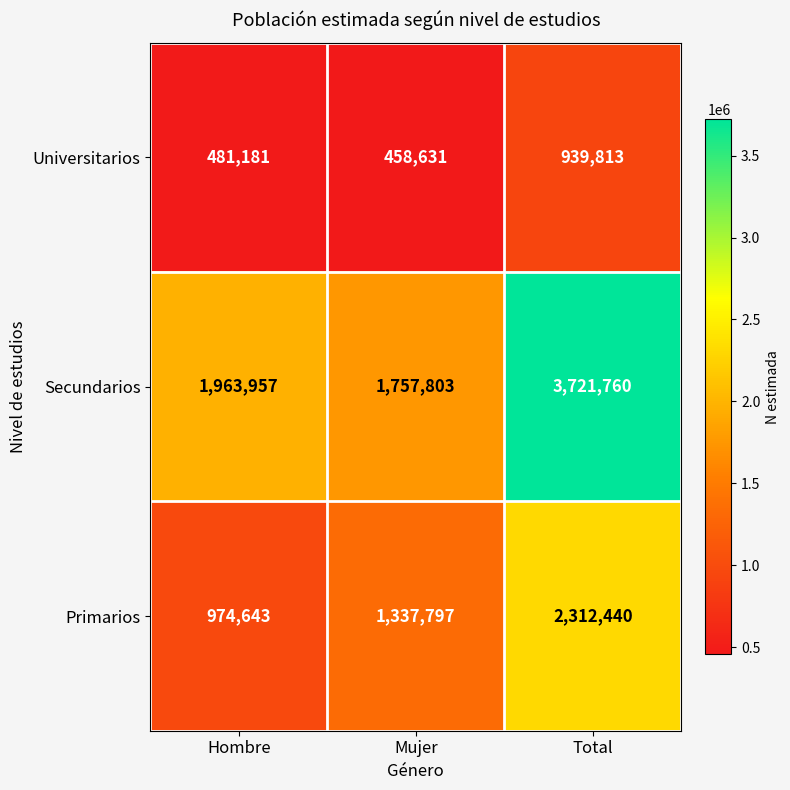

Reading left to right, what are all the values shown in this chart?

Universitarios: Hombre=481181	Mujer=458631	Total=939813
Secundarios: Hombre=1963957	Mujer=1757803	Total=3721760
Primarios: Hombre=974643	Mujer=1337797	Total=2312440